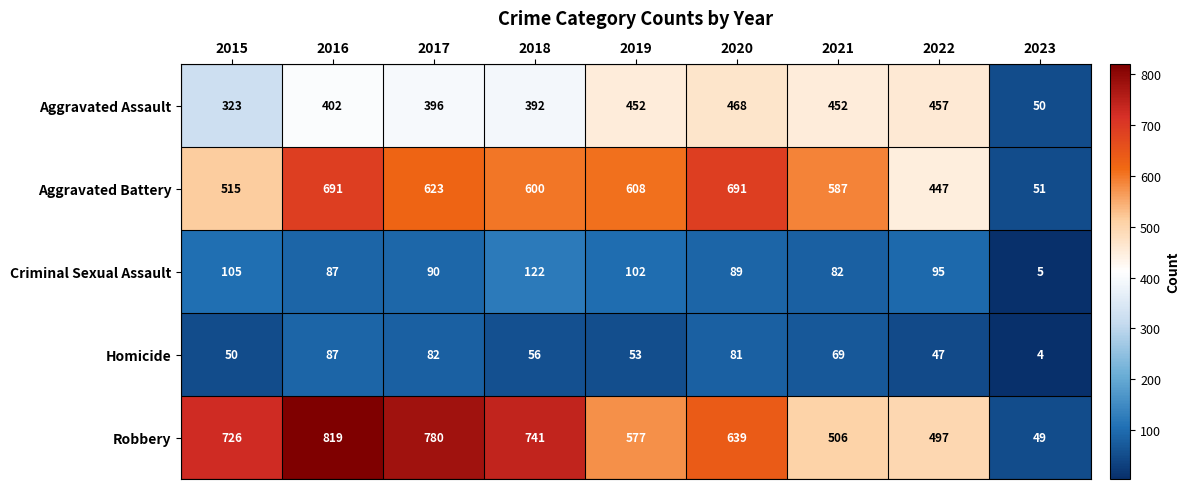

List the series in order of their peak value, lowest first.

Homicide, Criminal Sexual Assault, Aggravated Assault, Aggravated Battery, Robbery